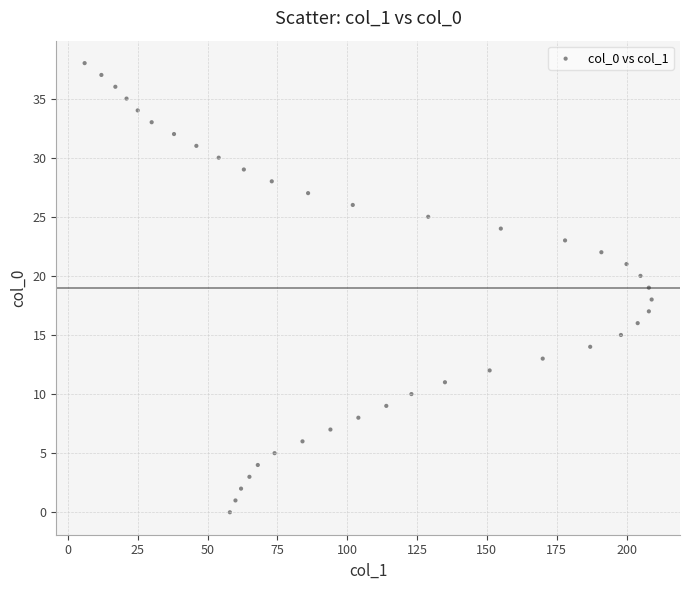

What is the range of X values (max minus min)?

203